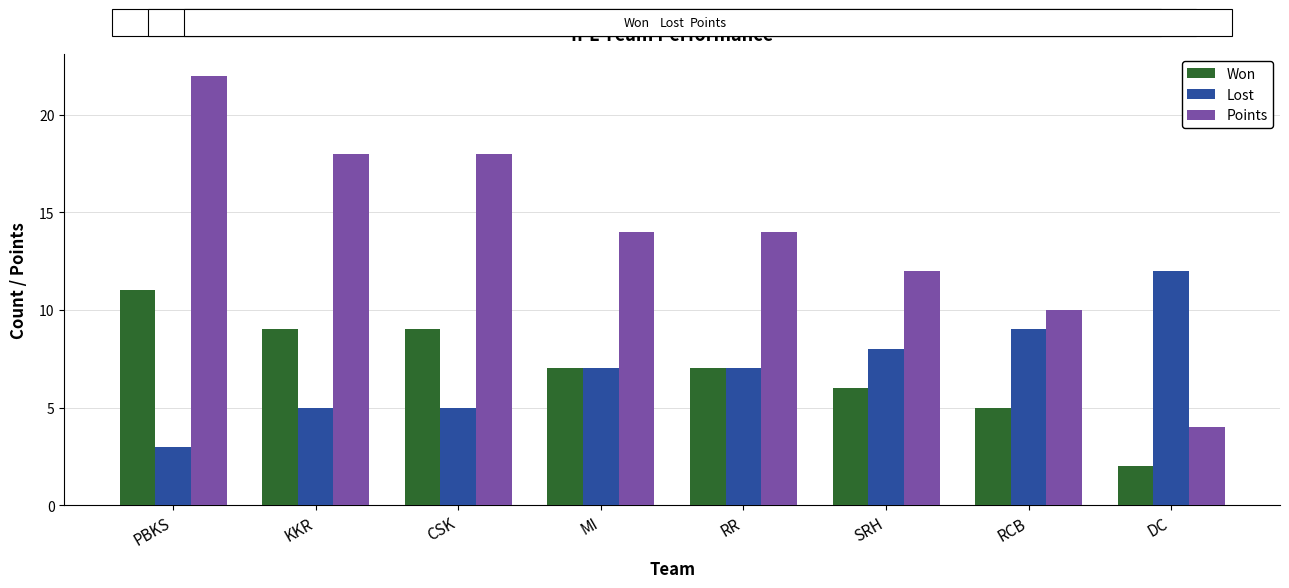

True or false: Lost has a value of 5 at KKR.

True